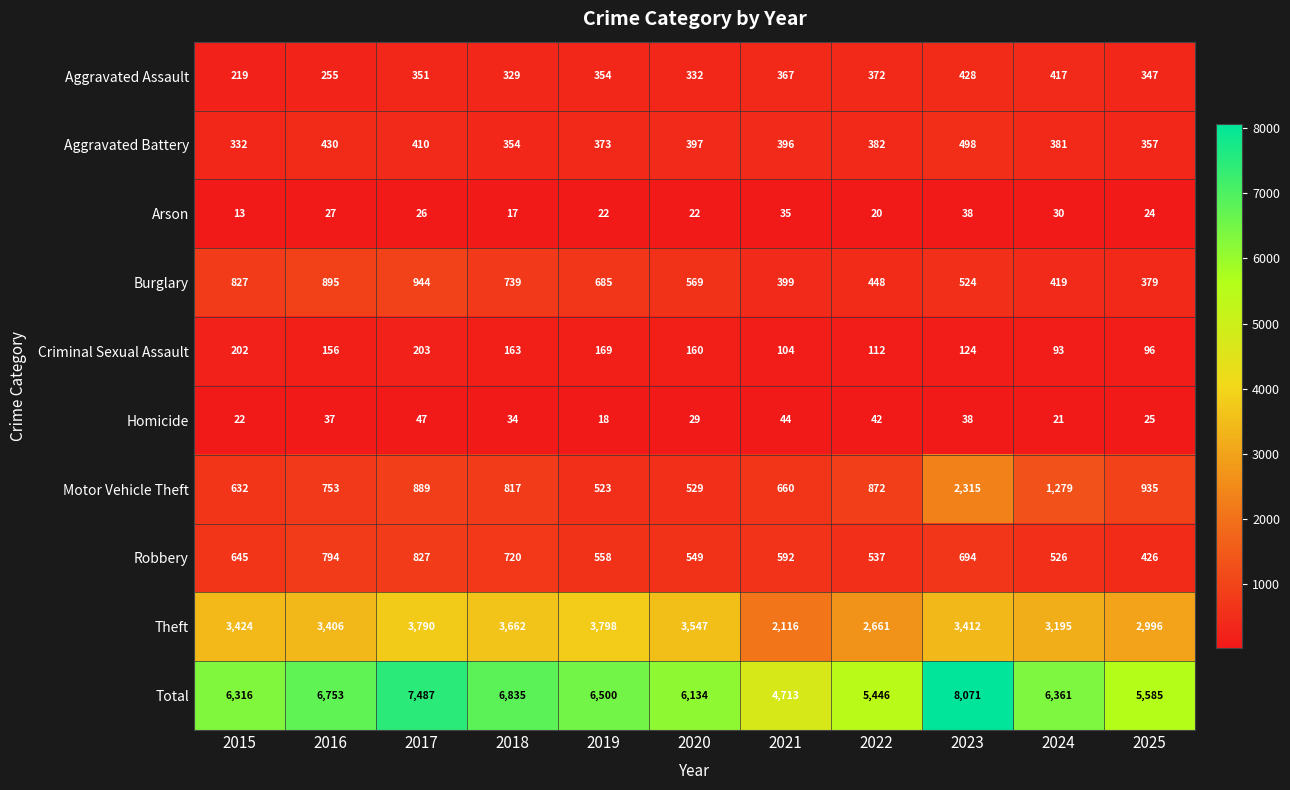

The value of Aggravated Assault at 2025 is 81. True or false?

False